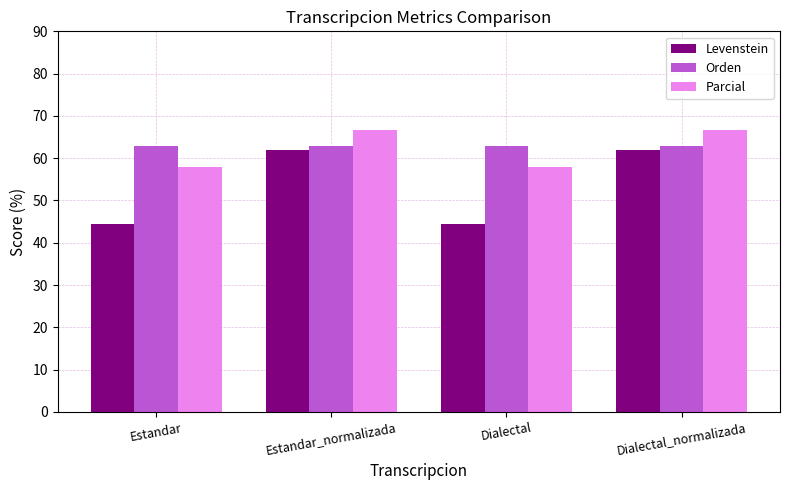

What is the maximum value shown in the chart?

66.7